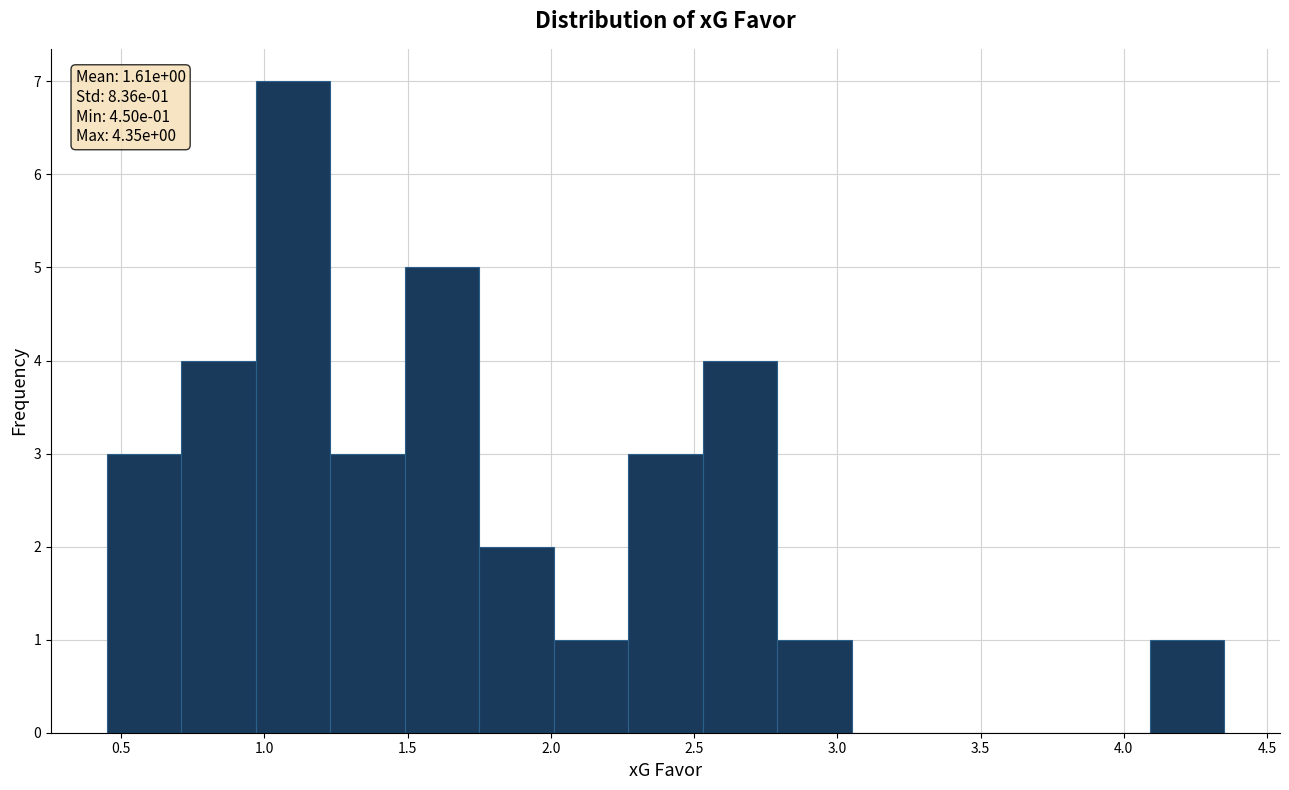

Over which range of the x-axis is the bar tallest?

0.97 to 1.23